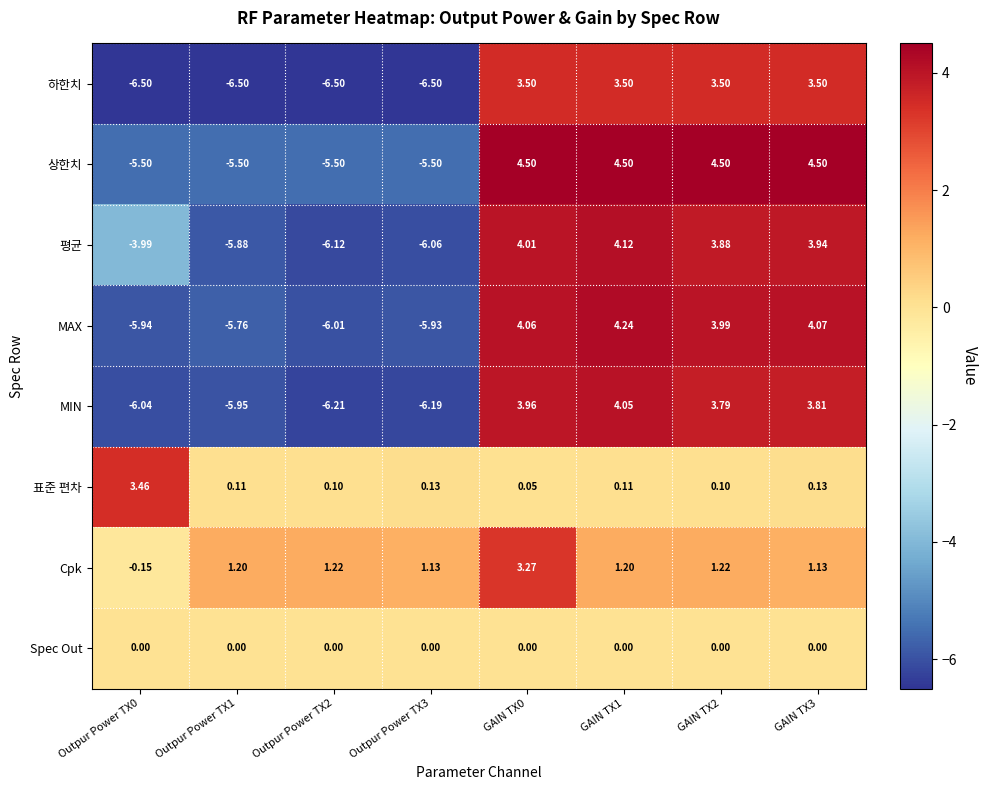

At Outpur Power TX0, list the series in order from smallest to largest.

하한치, MIN, MAX, 상한치, 평균, Cpk, Spec Out, 표준 편차